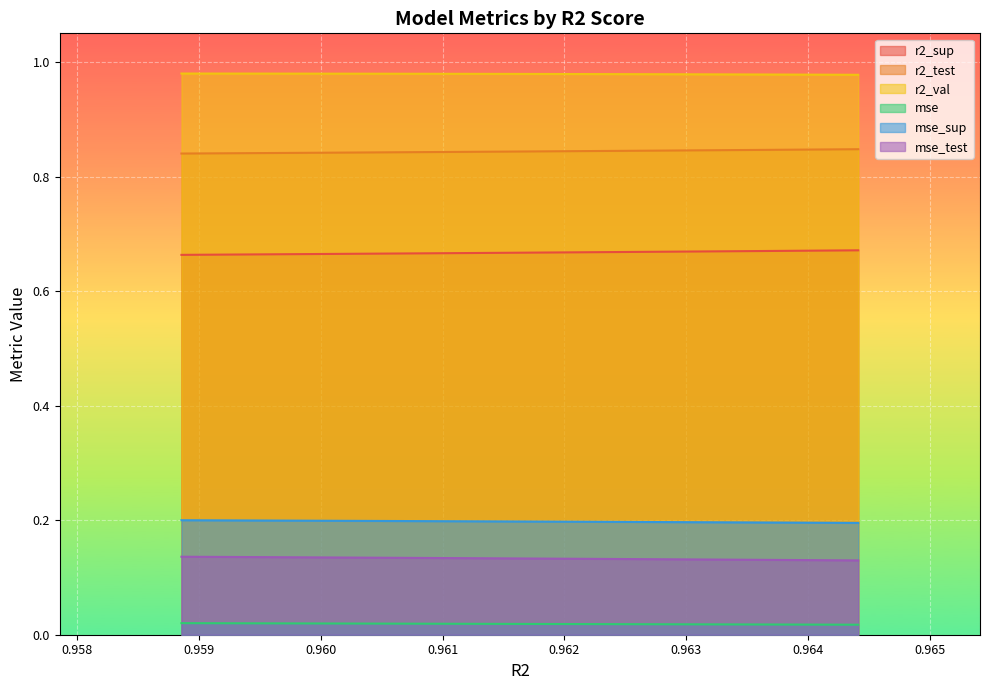

True or false: mse_test and r2_test intersect in this chart.

False